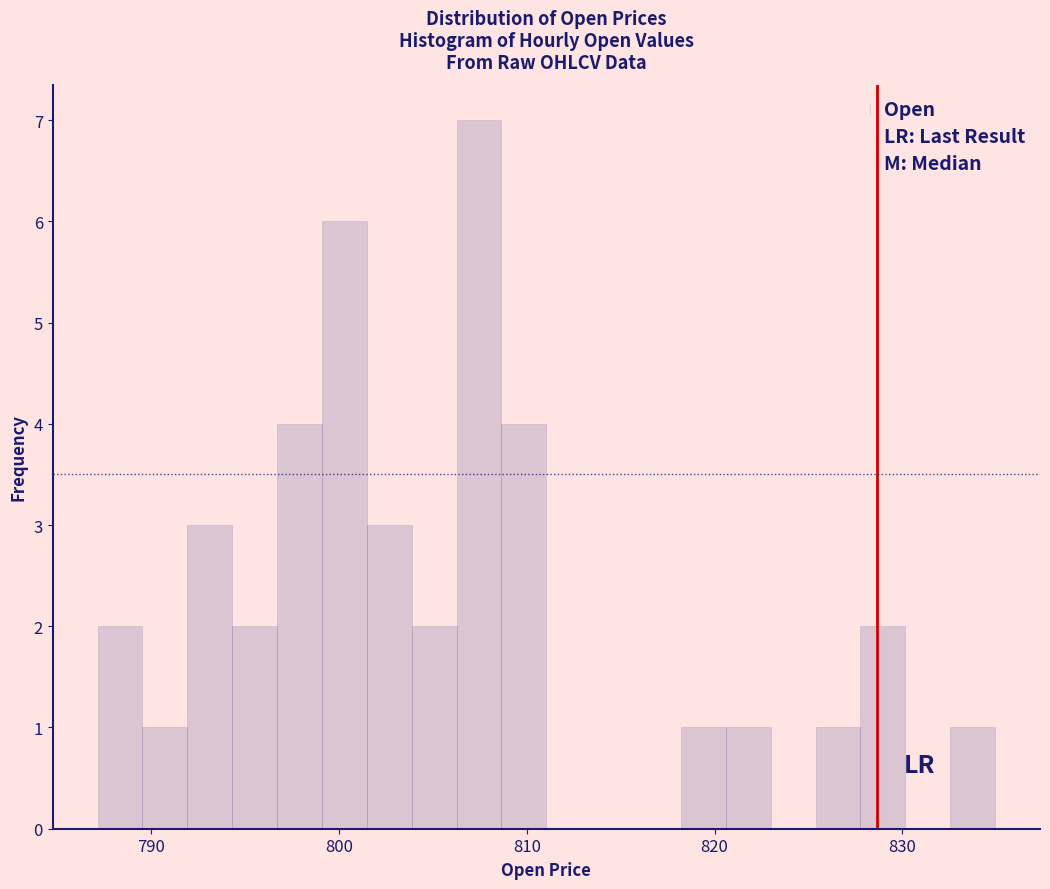

Around what value on the x-axis is the tallest bar? Give the approximate position of its centre, as read against the axis.

807